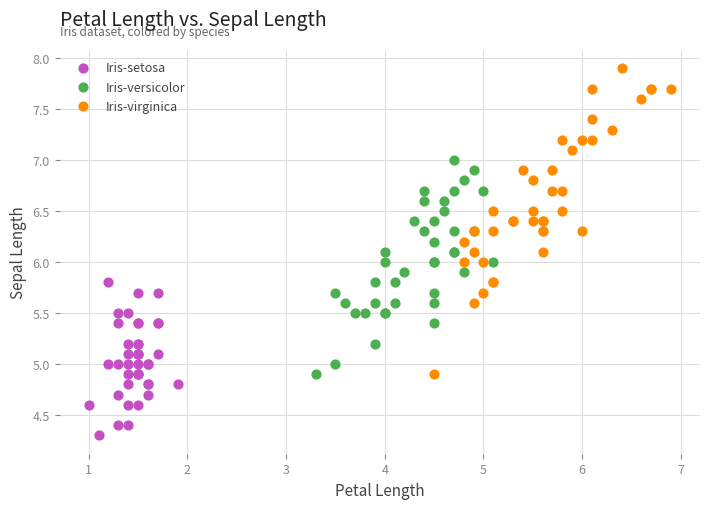

Which series reaches the minimum Y coordinate?

Iris-setosa